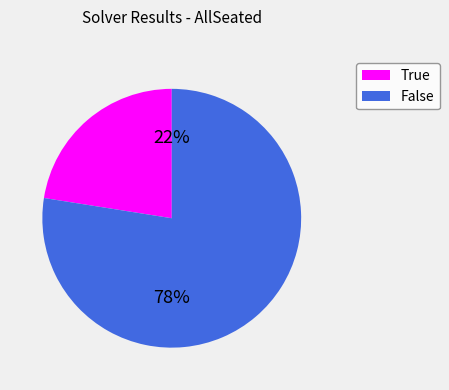

Rank the categories by value from highest to lowest.

False, True